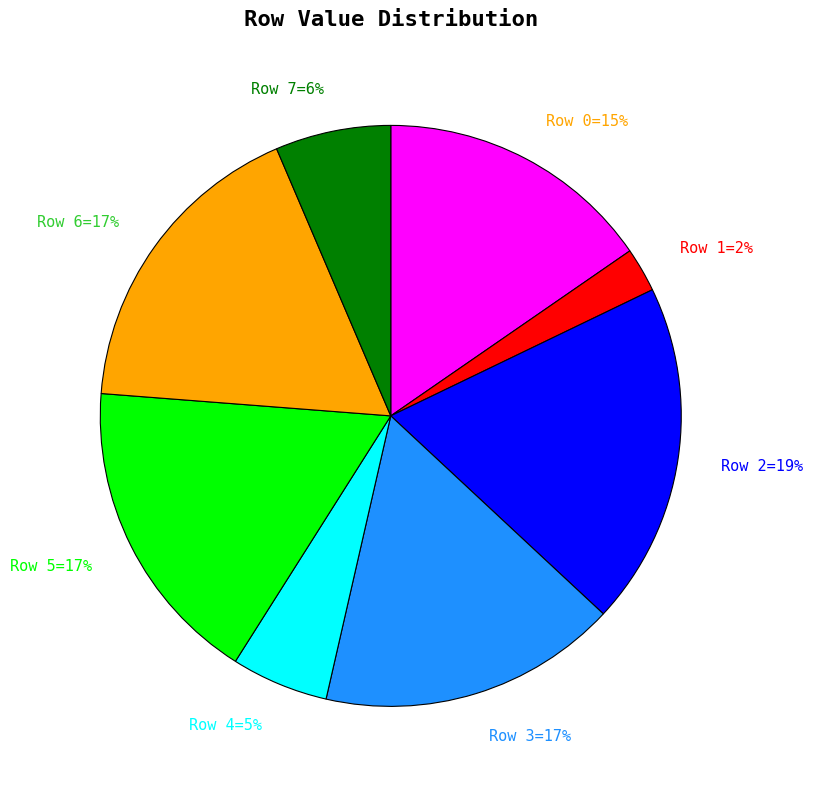

How many slices are in this pie chart?

8